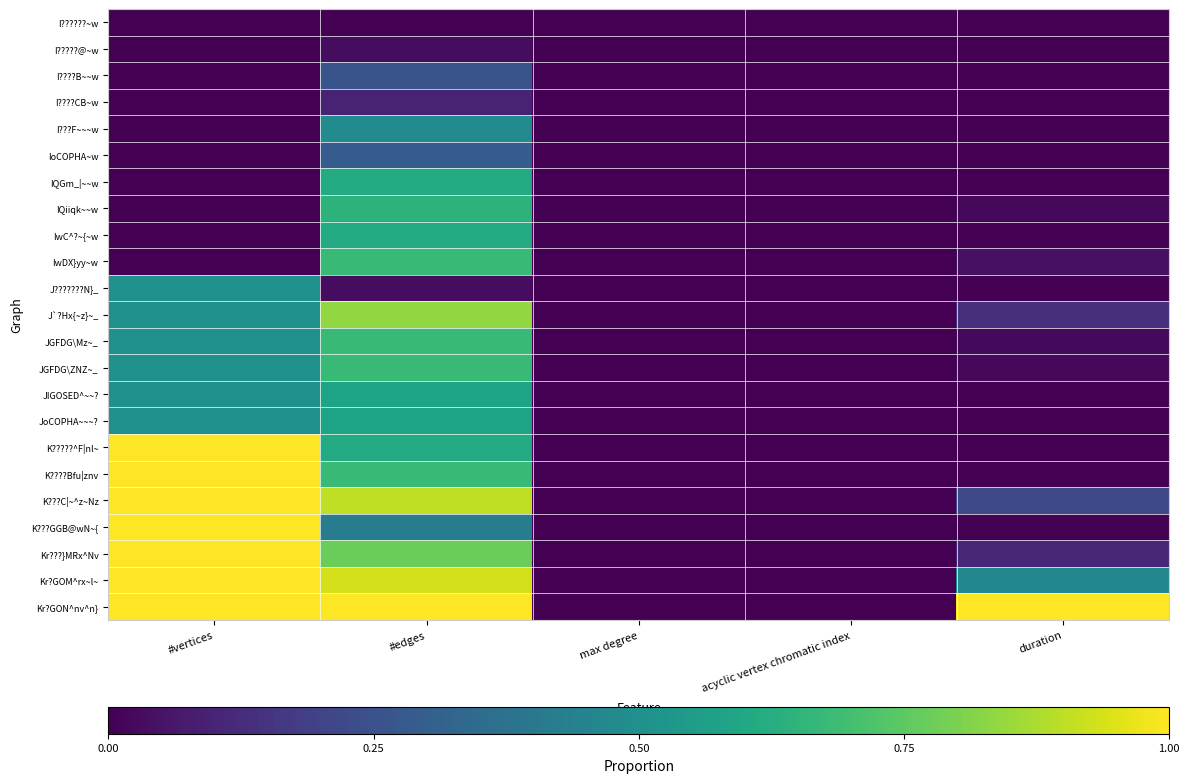

Reading left to right, extract all data points from this chart.

I??????~w: #vertices=0.0	#edges=0.0	max degree=0.0	acyclic vertex chromatic index=0.0	duration=0.0
I?????@~w: #vertices=0.0	#edges=0.0	max degree=0.0	acyclic vertex chromatic index=0.0	duration=0.0
I????B~~w: #vertices=0.0	#edges=0.3	max degree=0.0	acyclic vertex chromatic index=0.0	duration=0.0
I????CB~w: #vertices=0.0	#edges=0.1	max degree=0.0	acyclic vertex chromatic index=0.0	duration=0.0
I???F~~~w: #vertices=0.0	#edges=0.5	max degree=0.0	acyclic vertex chromatic index=0.0	duration=0.0
IoCOPHA~w: #vertices=0.0	#edges=0.3	max degree=0.0	acyclic vertex chromatic index=0.0	duration=0.0
IQGm_|~~w: #vertices=0.0	#edges=0.6	max degree=0.0	acyclic vertex chromatic index=0.0	duration=0.0
IQiiqk~~w: #vertices=0.0	#edges=0.6	max degree=0.0	acyclic vertex chromatic index=0.0	duration=0.0
IwC^?~{~w: #vertices=0.0	#edges=0.6	max degree=0.0	acyclic vertex chromatic index=0.0	duration=0.0
IwDX}yy~w: #vertices=0.0	#edges=0.7	max degree=0.0	acyclic vertex chromatic index=0.0	duration=0.0
J???????N}_: #vertices=0.5	#edges=0.0	max degree=0.0	acyclic vertex chromatic index=0.0	duration=0.0
J`?Hx{~z}~_: #vertices=0.5	#edges=0.8	max degree=0.0	acyclic vertex chromatic index=0.0	duration=0.1
JGFDG\Mz~_: #vertices=0.5	#edges=0.7	max degree=0.0	acyclic vertex chromatic index=0.0	duration=0.0
JGFDG\ZNZ~_: #vertices=0.5	#edges=0.7	max degree=0.0	acyclic vertex chromatic index=0.0	duration=0.0
JIGOSED^~~?: #vertices=0.5	#edges=0.6	max degree=0.0	acyclic vertex chromatic index=0.0	duration=0.0
JoCOPHA~~~?: #vertices=0.5	#edges=0.6	max degree=0.0	acyclic vertex chromatic index=0.0	duration=0.0
K?????^F|nl~: #vertices=1.0	#edges=0.6	max degree=0.0	acyclic vertex chromatic index=0.0	duration=0.0
K????Bfu|znv: #vertices=1.0	#edges=0.7	max degree=0.0	acyclic vertex chromatic index=0.0	duration=0.0
K???C|~^z~Nz: #vertices=1.0	#edges=0.9	max degree=0.0	acyclic vertex chromatic index=0.0	duration=0.2
K???GGB@wN~{: #vertices=1.0	#edges=0.4	max degree=0.0	acyclic vertex chromatic index=0.0	duration=0.0
Kr???}MRx^Nv: #vertices=1.0	#edges=0.8	max degree=0.0	acyclic vertex chromatic index=0.0	duration=0.1
Kr?GOM^rx~l~: #vertices=1.0	#edges=0.9	max degree=0.0	acyclic vertex chromatic index=0.0	duration=0.5
Kr?GON^nv^n}: #vertices=1.0	#edges=1.0	max degree=0.0	acyclic vertex chromatic index=0.0	duration=1.0